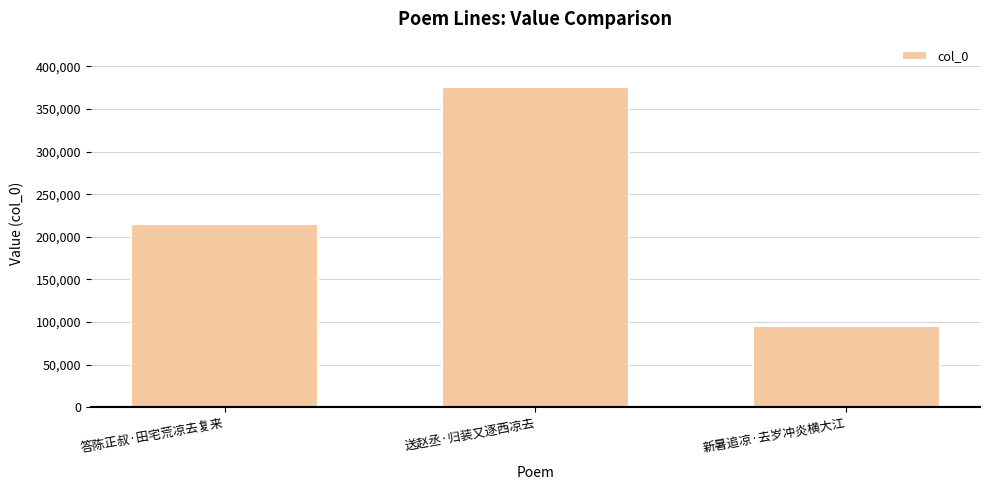

Are the bars horizontal?

No